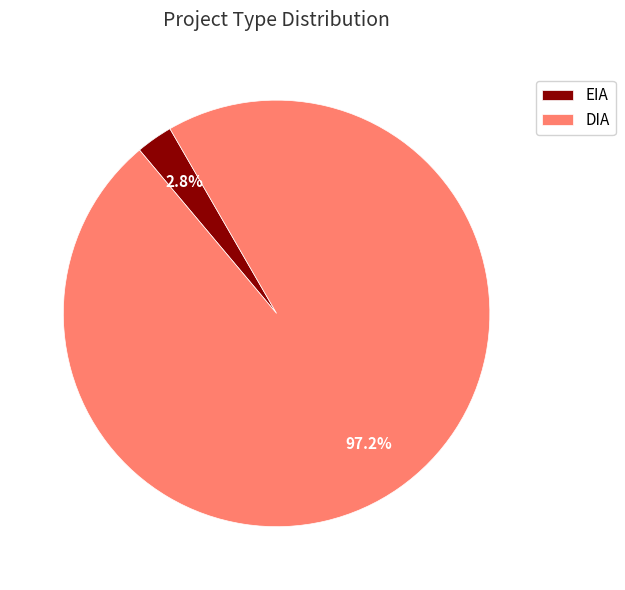

The DIA slice represents 97% of the pie. True or false?

True